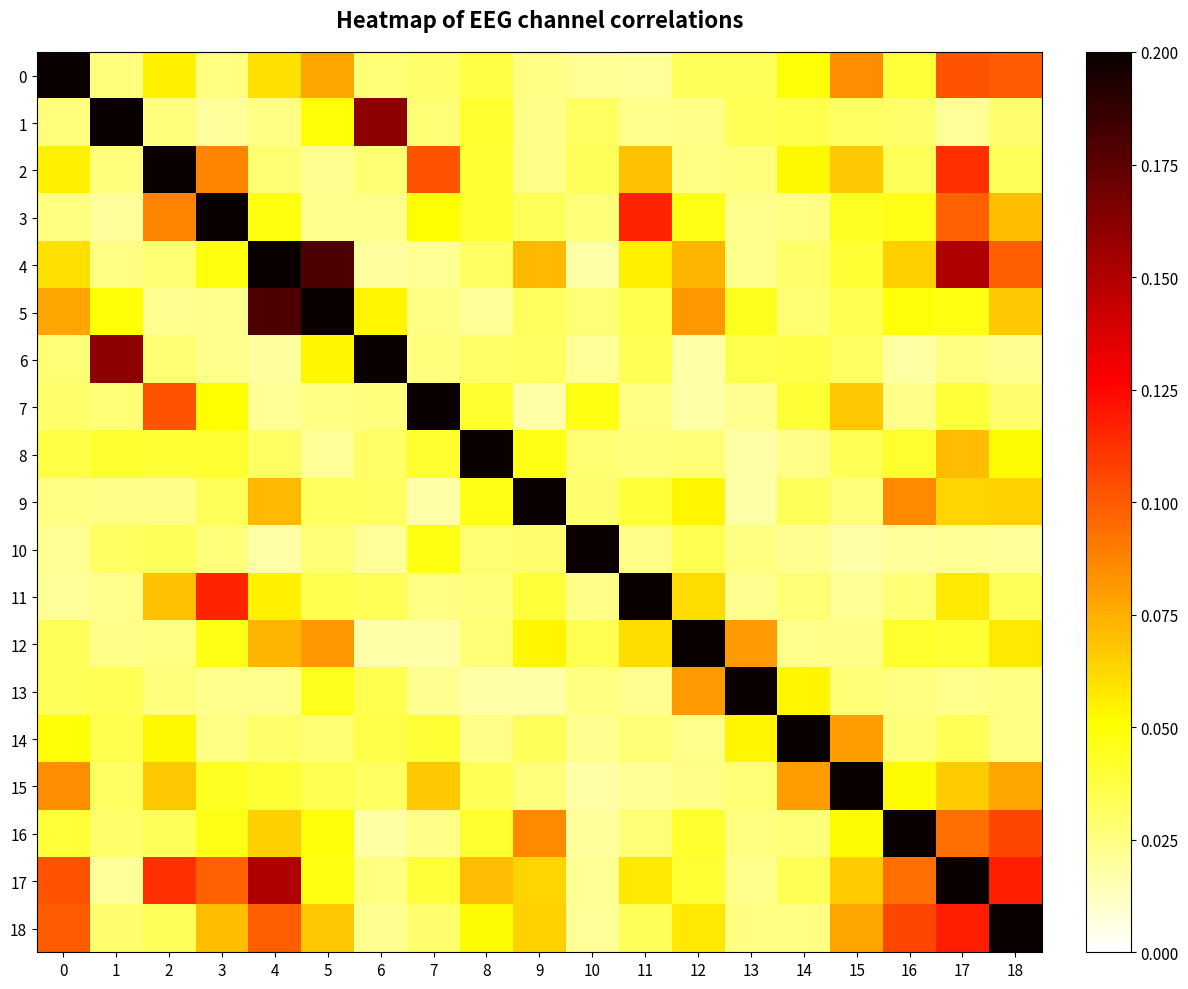

Reading left to right, what are all the values shown in this chart?

0: 0=1.0	1=0.0	2=0.1	3=0.0	4=0.1	5=0.1	6=0.0	7=0.0	8=0.0	9=0.0	10=0.0	11=0.0	12=0.0	13=0.0	14=0.0	15=0.1	16=0.0	17=0.1	18=0.1
1: 0=0.0	1=1.0	2=0.0	3=0.0	4=0.0	5=0.0	6=0.2	7=0.0	8=0.0	9=0.0	10=0.0	11=0.0	12=0.0	13=0.0	14=0.0	15=0.0	16=0.0	17=0.0	18=0.0
2: 0=0.1	1=0.0	2=1.0	3=0.1	4=0.0	5=0.0	6=0.0	7=0.1	8=0.0	9=0.0	10=0.0	11=0.1	12=0.0	13=0.0	14=0.1	15=0.1	16=0.0	17=0.1	18=0.0
3: 0=0.0	1=0.0	2=0.1	3=1.0	4=0.0	5=0.0	6=0.0	7=0.1	8=0.0	9=0.0	10=0.0	11=0.1	12=0.0	13=0.0	14=0.0	15=0.0	16=0.0	17=0.1	18=0.1
4: 0=0.1	1=0.0	2=0.0	3=0.0	4=1.0	5=0.2	6=0.0	7=0.0	8=0.0	9=0.1	10=0.0	11=0.1	12=0.1	13=0.0	14=0.0	15=0.0	16=0.1	17=0.2	18=0.1
5: 0=0.1	1=0.0	2=0.0	3=0.0	4=0.2	5=1.0	6=0.1	7=0.0	8=0.0	9=0.0	10=0.0	11=0.0	12=0.1	13=0.0	14=0.0	15=0.0	16=0.0	17=0.0	18=0.1
6: 0=0.0	1=0.2	2=0.0	3=0.0	4=0.0	5=0.1	6=1.0	7=0.0	8=0.0	9=0.0	10=0.0	11=0.0	12=0.0	13=0.0	14=0.0	15=0.0	16=0.0	17=0.0	18=0.0
7: 0=0.0	1=0.0	2=0.1	3=0.1	4=0.0	5=0.0	6=0.0	7=1.0	8=0.0	9=0.0	10=0.0	11=0.0	12=0.0	13=0.0	14=0.0	15=0.1	16=0.0	17=0.0	18=0.0
8: 0=0.0	1=0.0	2=0.0	3=0.0	4=0.0	5=0.0	6=0.0	7=0.0	8=1.0	9=0.0	10=0.0	11=0.0	12=0.0	13=0.0	14=0.0	15=0.0	16=0.0	17=0.1	18=0.1
9: 0=0.0	1=0.0	2=0.0	3=0.0	4=0.1	5=0.0	6=0.0	7=0.0	8=0.0	9=1.0	10=0.0	11=0.0	12=0.1	13=0.0	14=0.0	15=0.0	16=0.1	17=0.1	18=0.1
10: 0=0.0	1=0.0	2=0.0	3=0.0	4=0.0	5=0.0	6=0.0	7=0.0	8=0.0	9=0.0	10=1.0	11=0.0	12=0.0	13=0.0	14=0.0	15=0.0	16=0.0	17=0.0	18=0.0
11: 0=0.0	1=0.0	2=0.1	3=0.1	4=0.1	5=0.0	6=0.0	7=0.0	8=0.0	9=0.0	10=0.0	11=1.0	12=0.1	13=0.0	14=0.0	15=0.0	16=0.0	17=0.1	18=0.0
12: 0=0.0	1=0.0	2=0.0	3=0.0	4=0.1	5=0.1	6=0.0	7=0.0	8=0.0	9=0.1	10=0.0	11=0.1	12=1.0	13=0.1	14=0.0	15=0.0	16=0.0	17=0.0	18=0.1
13: 0=0.0	1=0.0	2=0.0	3=0.0	4=0.0	5=0.0	6=0.0	7=0.0	8=0.0	9=0.0	10=0.0	11=0.0	12=0.1	13=1.0	14=0.1	15=0.0	16=0.0	17=0.0	18=0.0
14: 0=0.0	1=0.0	2=0.1	3=0.0	4=0.0	5=0.0	6=0.0	7=0.0	8=0.0	9=0.0	10=0.0	11=0.0	12=0.0	13=0.1	14=1.0	15=0.1	16=0.0	17=0.0	18=0.0
15: 0=0.1	1=0.0	2=0.1	3=0.0	4=0.0	5=0.0	6=0.0	7=0.1	8=0.0	9=0.0	10=0.0	11=0.0	12=0.0	13=0.0	14=0.1	15=1.0	16=0.1	17=0.1	18=0.1
16: 0=0.0	1=0.0	2=0.0	3=0.0	4=0.1	5=0.0	6=0.0	7=0.0	8=0.0	9=0.1	10=0.0	11=0.0	12=0.0	13=0.0	14=0.0	15=0.1	16=1.0	17=0.1	18=0.1
17: 0=0.1	1=0.0	2=0.1	3=0.1	4=0.2	5=0.0	6=0.0	7=0.0	8=0.1	9=0.1	10=0.0	11=0.1	12=0.0	13=0.0	14=0.0	15=0.1	16=0.1	17=1.0	18=0.1
18: 0=0.1	1=0.0	2=0.0	3=0.1	4=0.1	5=0.1	6=0.0	7=0.0	8=0.1	9=0.1	10=0.0	11=0.0	12=0.1	13=0.0	14=0.0	15=0.1	16=0.1	17=0.1	18=1.0